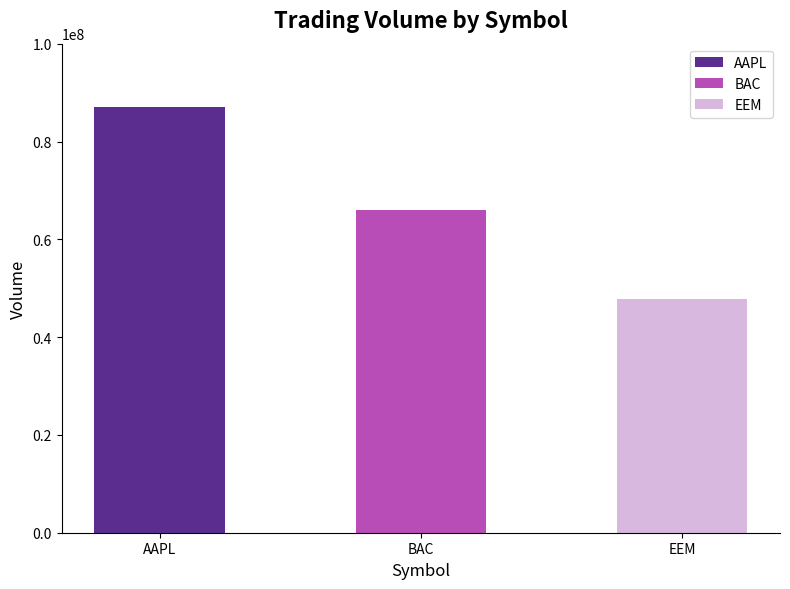

Is it true that the value at BAC is 65950942?

True